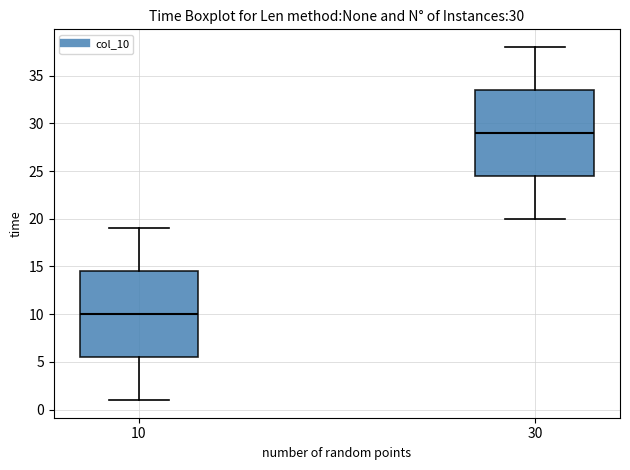

Which box has the highest median line?

30